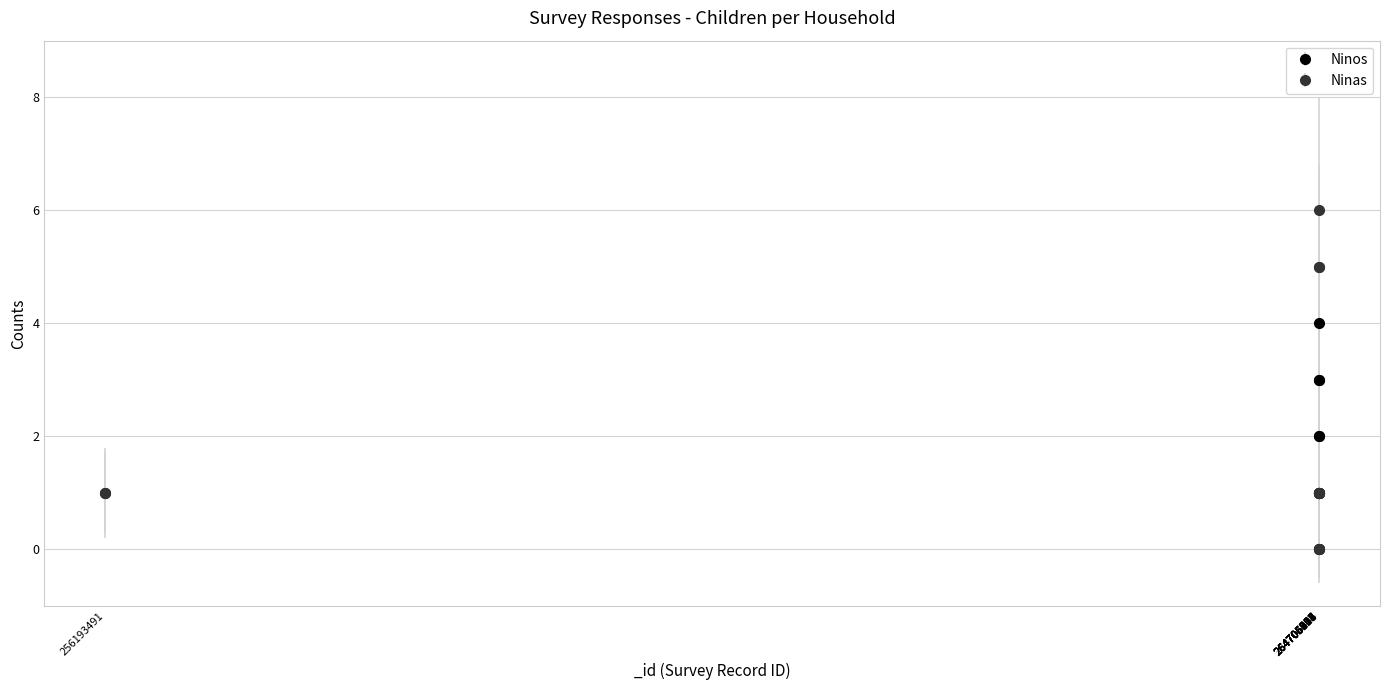

Which series has the largest range (max minus min)?

Ninas